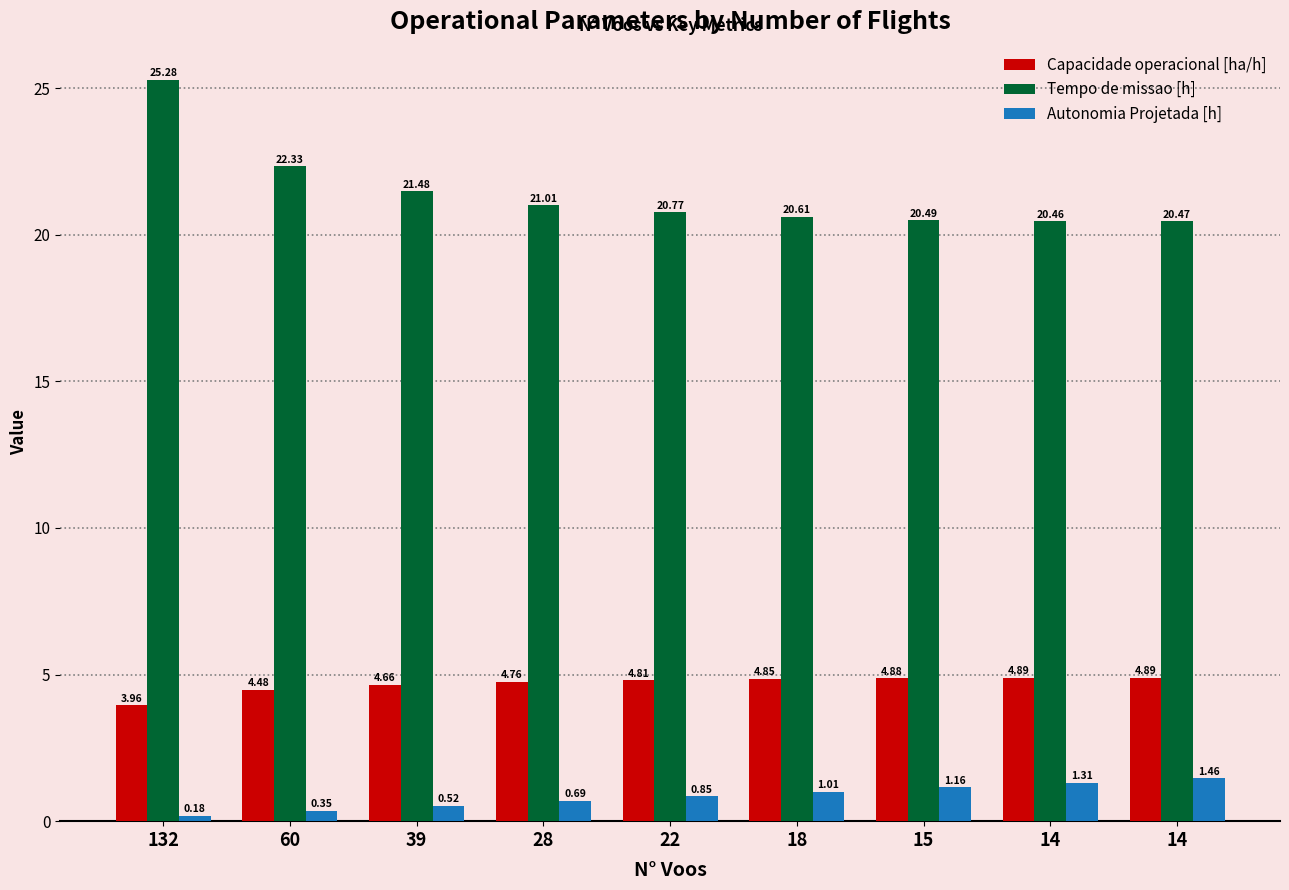

Which series has the widest spread of values?

Tempo de missao [h]